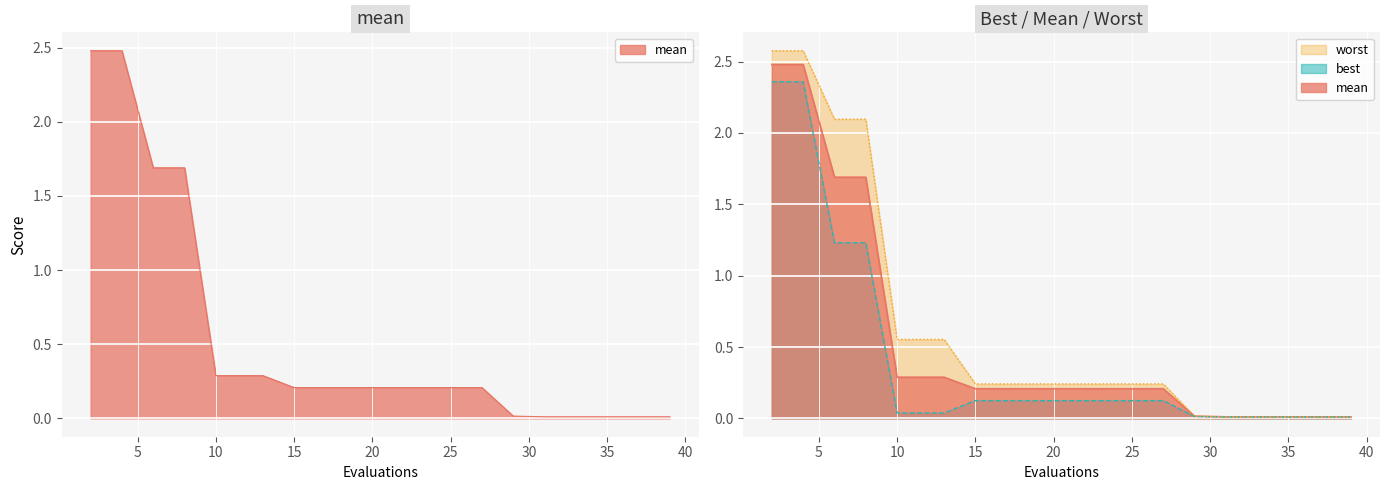

Reading left to right, transcribe all the data shown in this chart.

mean: 2.5	2.5	1.7	1.7	0.3	0.3	0.3	0.2	0.2	0.2	0.2	0.2	0.2	0.2	0.0	0.0	0.0	0.0	0.0	0.0
best: 2.4	2.4	1.2	1.2	0.0	0.0	0.0	0.1	0.1	0.1	0.1	0.1	0.1	0.1	0.0	0.0	0.0	0.0	0.0	0.0
worst: 2.6	2.6	2.1	2.1	0.6	0.6	0.6	0.2	0.2	0.2	0.2	0.2	0.2	0.2	0.0	0.0	0.0	0.0	0.0	0.0